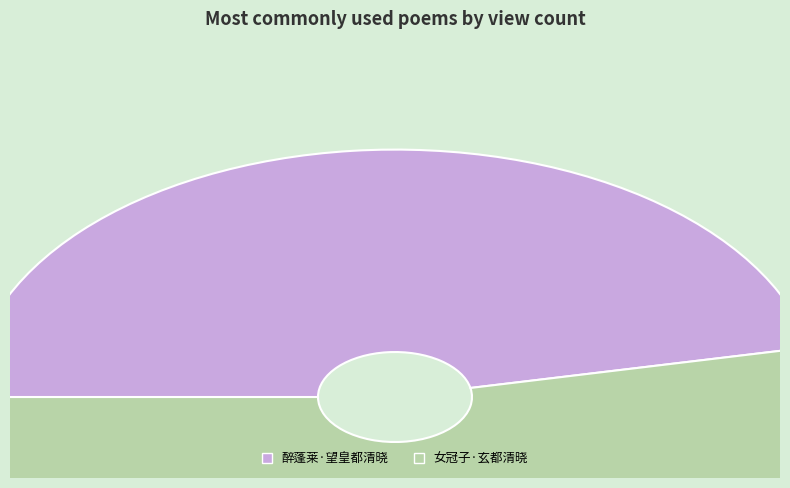

Which category has the biggest portion of the pie?

女冠子·玄都清晓